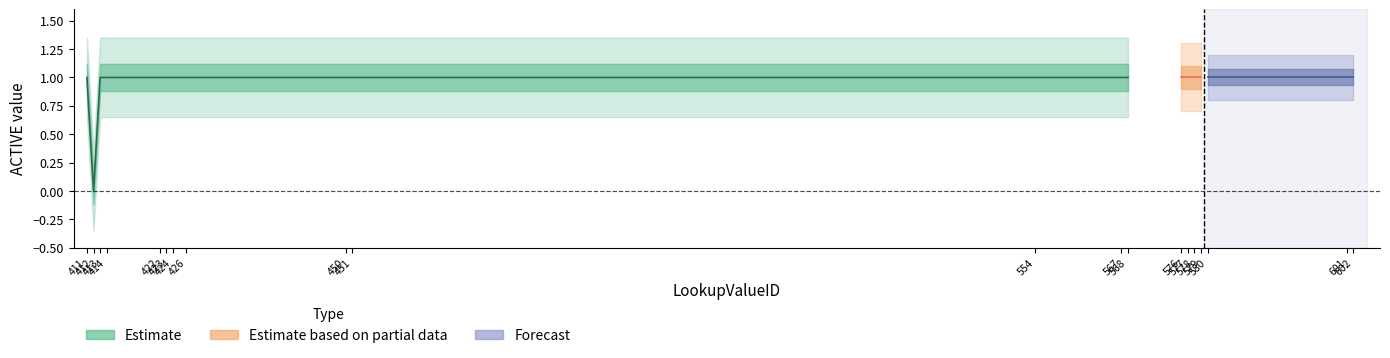

True or false: Forecast has more than 1 interior local peaks.

False